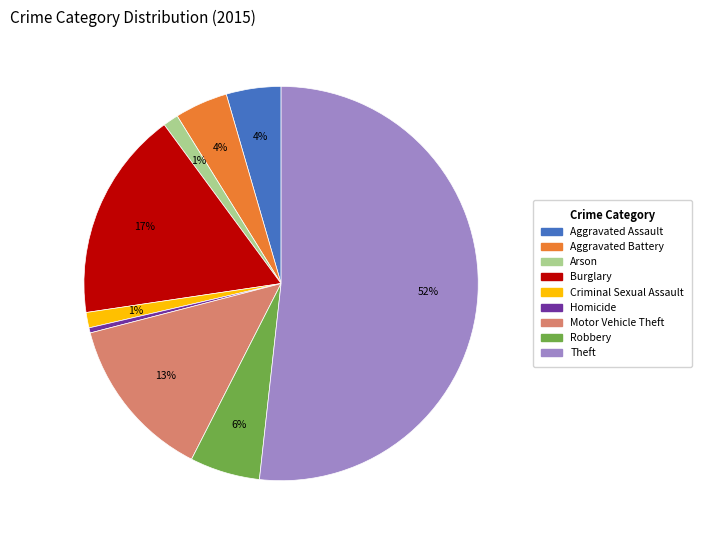

How many segments does this pie chart have?

9